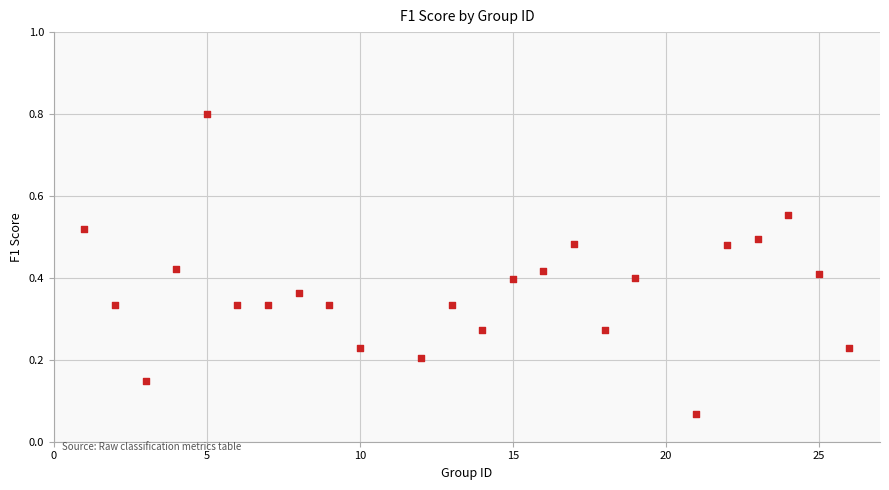

What is the range of X values (max minus min)?

25.0